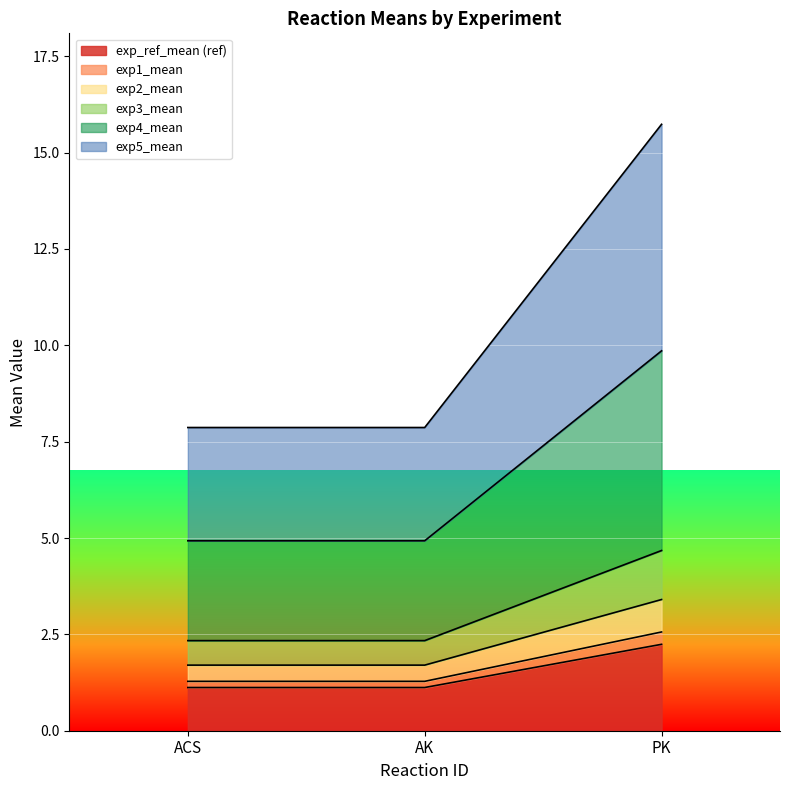

What is the label of the 3rd point from the left?

PK